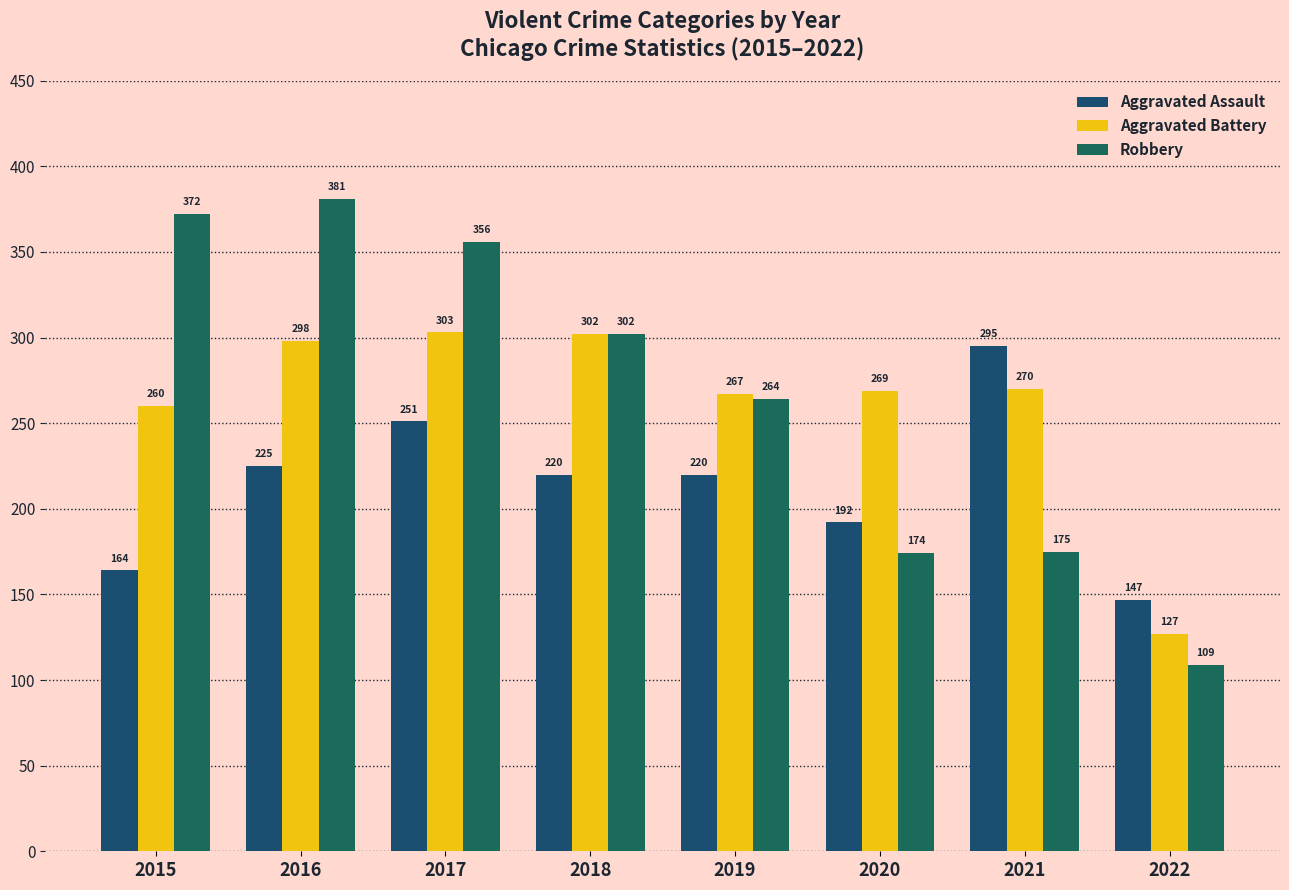

What is the total value across all series at 2021?

740